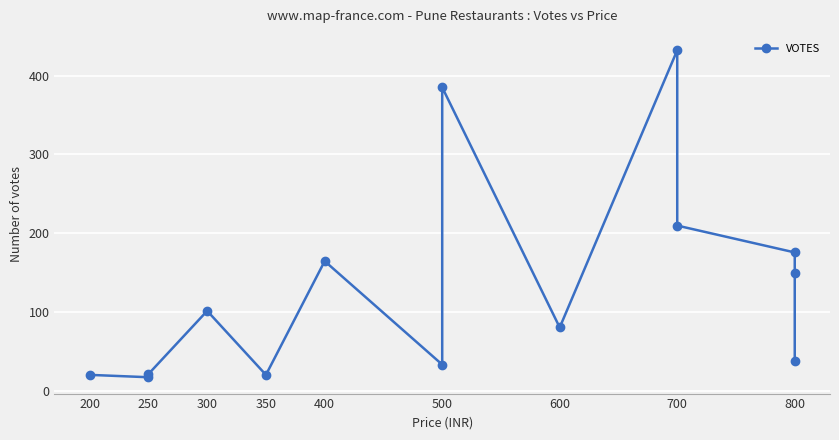

How many interior local valleys (lower than both neighbors) does the data have?

4